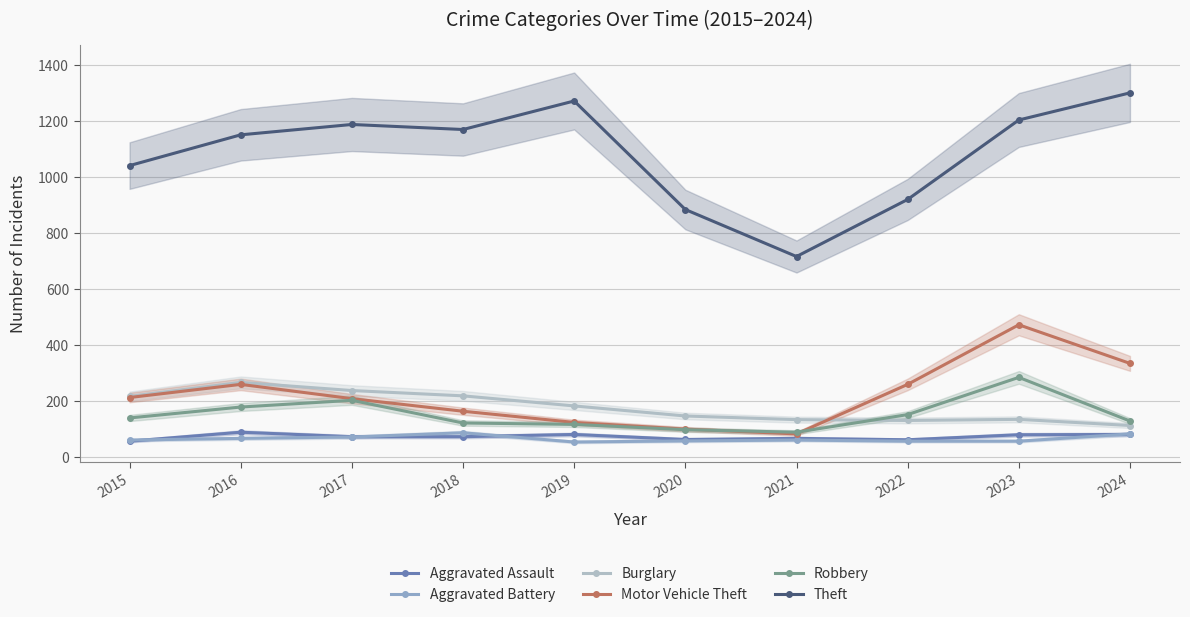

Which series changed the most between 2020 and 2022?

Motor Vehicle Theft